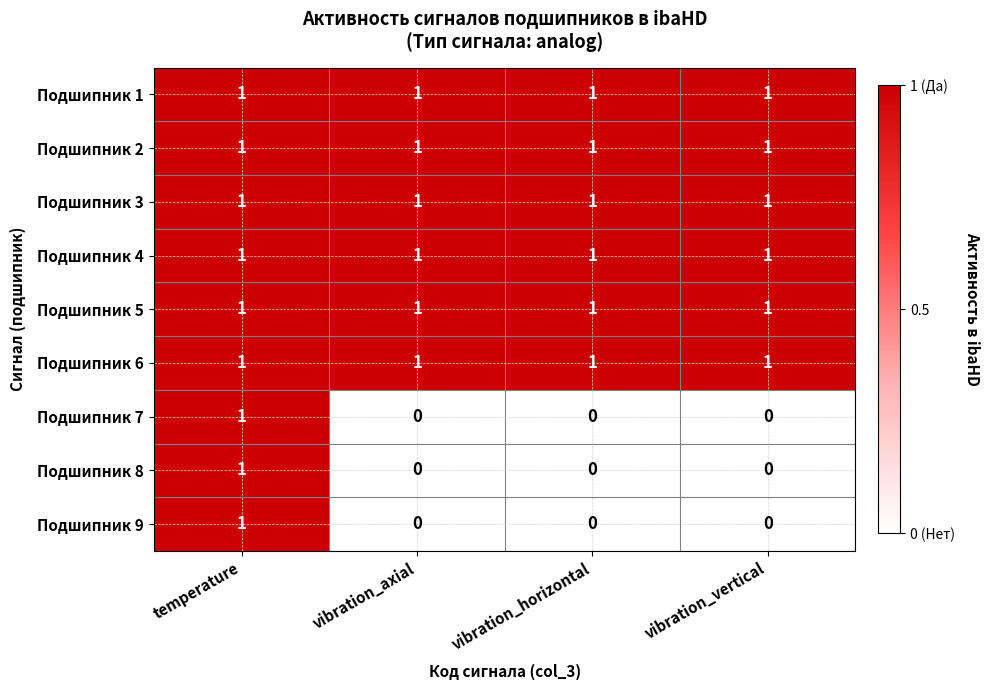

True or false: Подшипник 2 has a value of 2 at vibration_vertical.

False